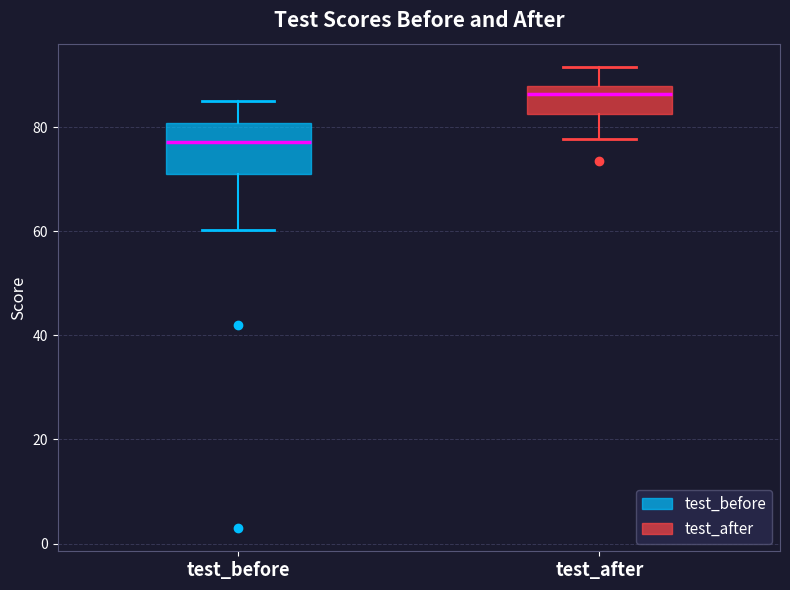

Which box has the highest median line?

test_after